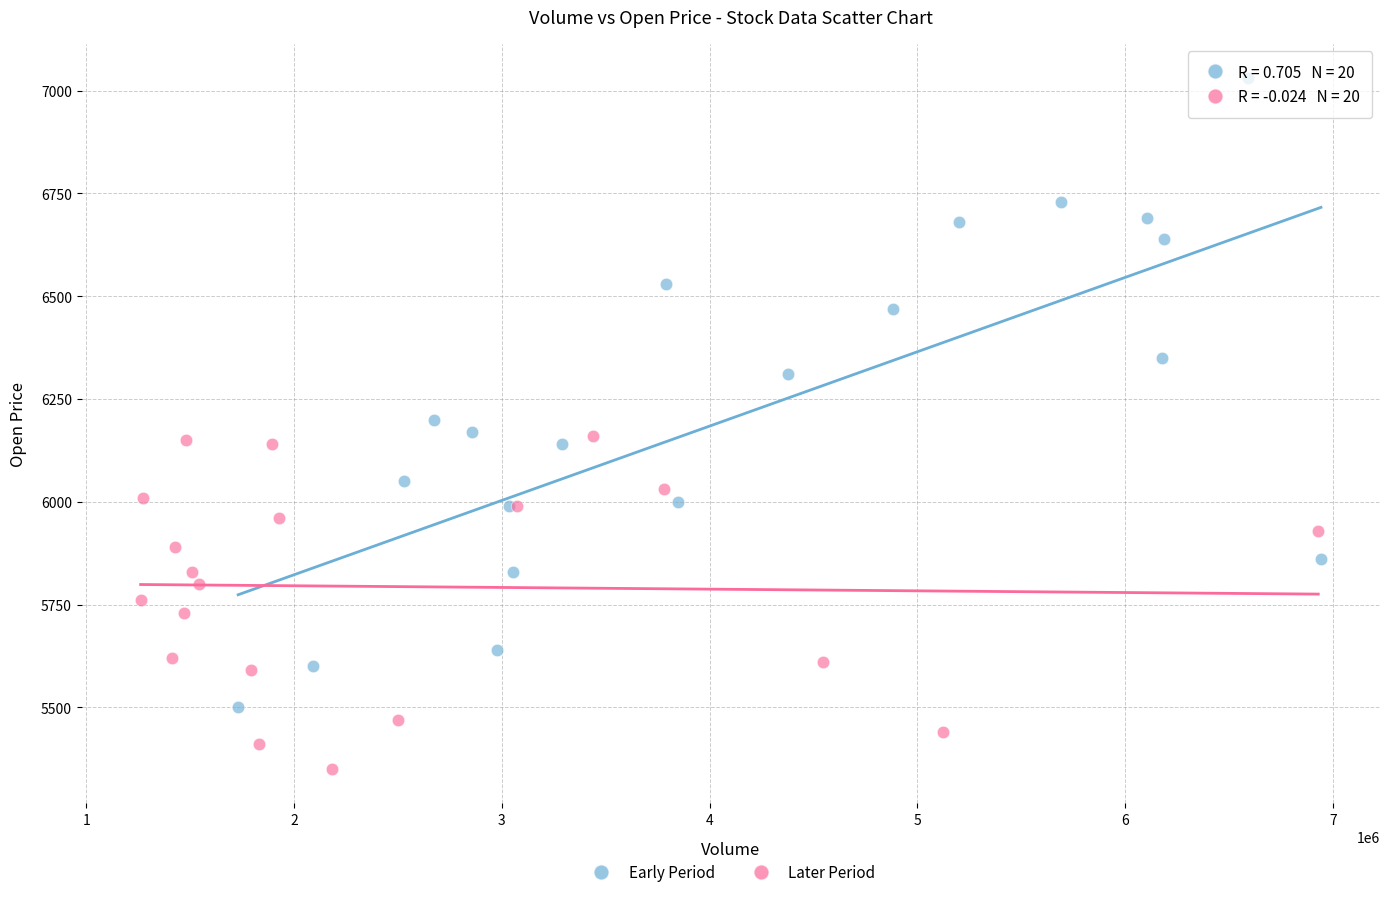

What are all the series names shown in the legend?

Early Period, Later Period